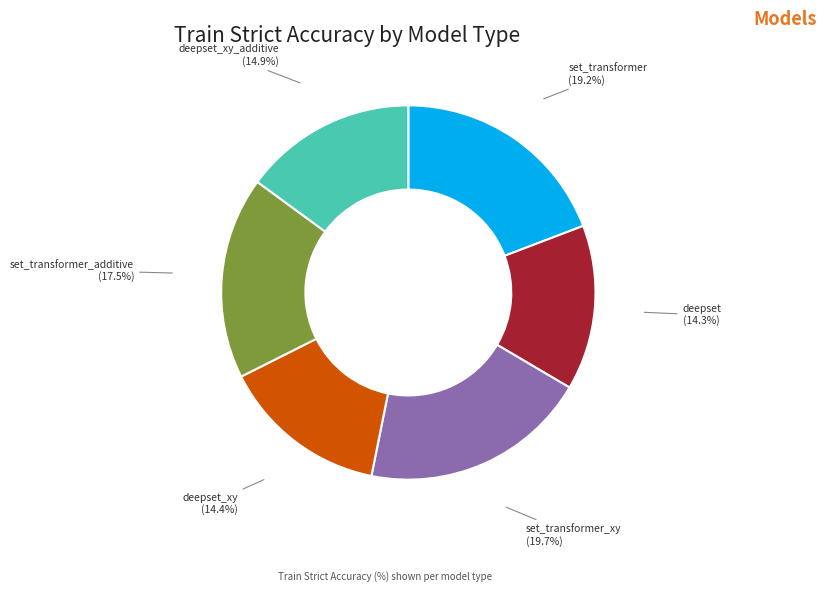

What percentage is NOT represented by deepset_xy_additive?

85.1%